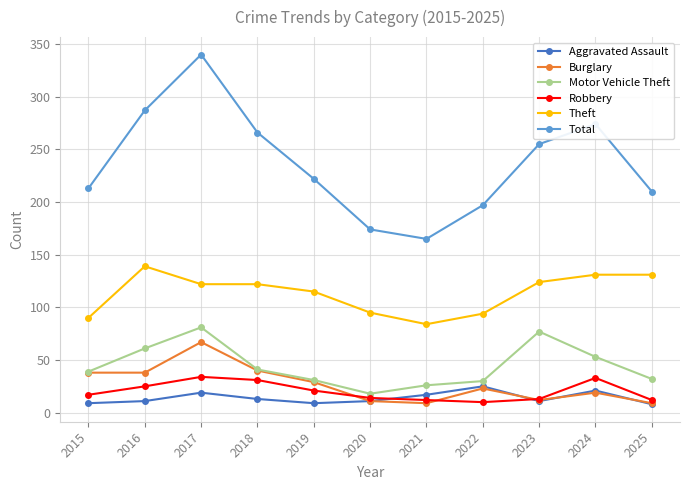

Where is the first local maximum for Theft?

2016